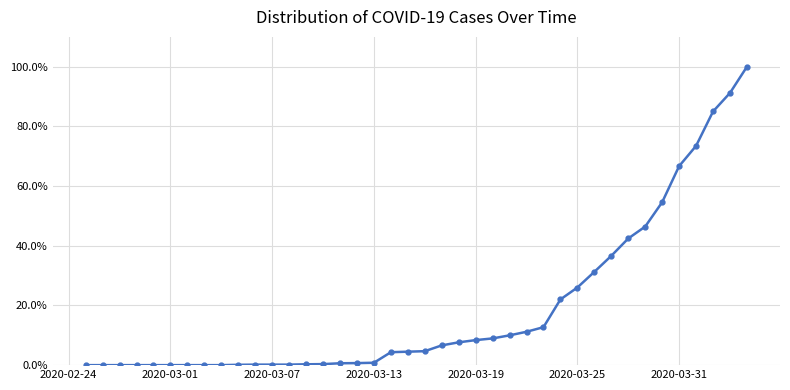

Is this an area chart (filled region under the line)?

No